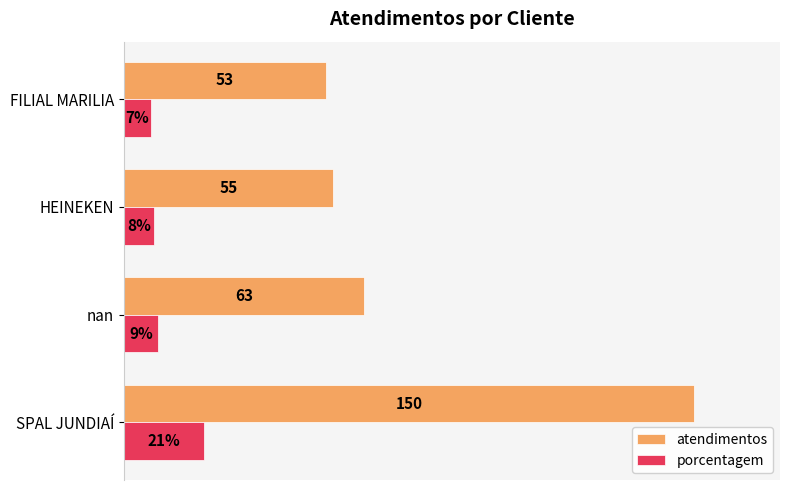

At which label does atendimentos reach its peak?

SPAL JUNDIAÍ